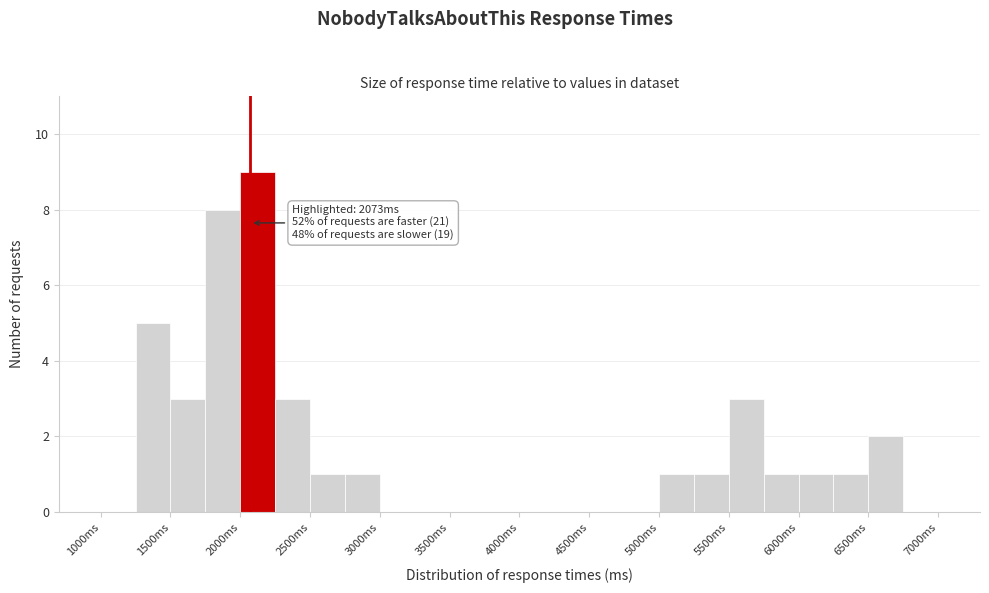

Over which range of the x-axis is the bar tallest?

2000 to 2250